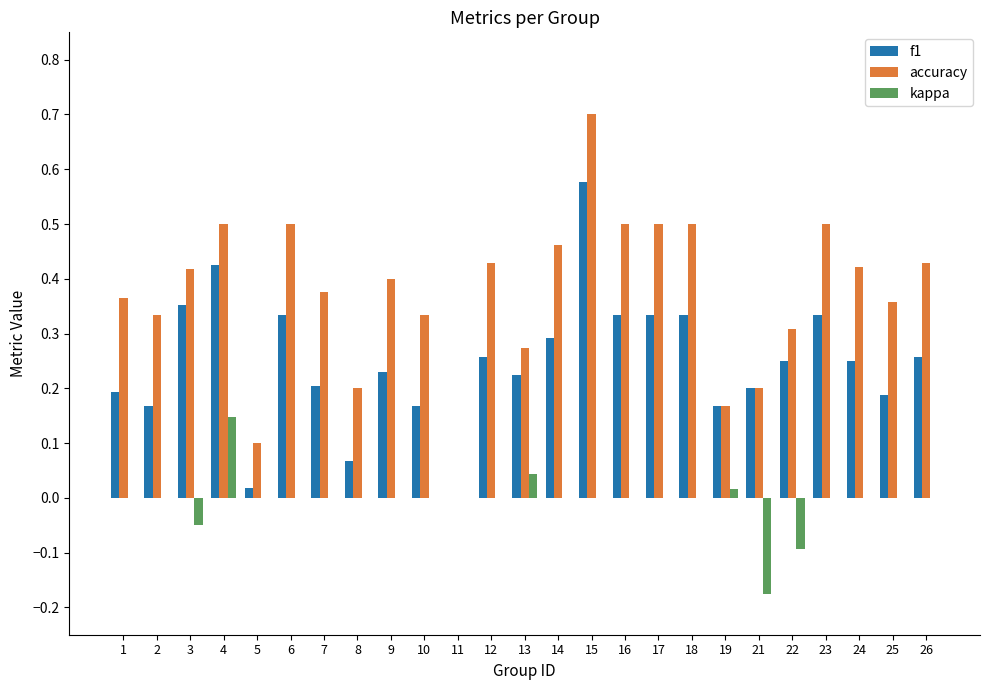

What is the highest value of the accuracy series?

0.7